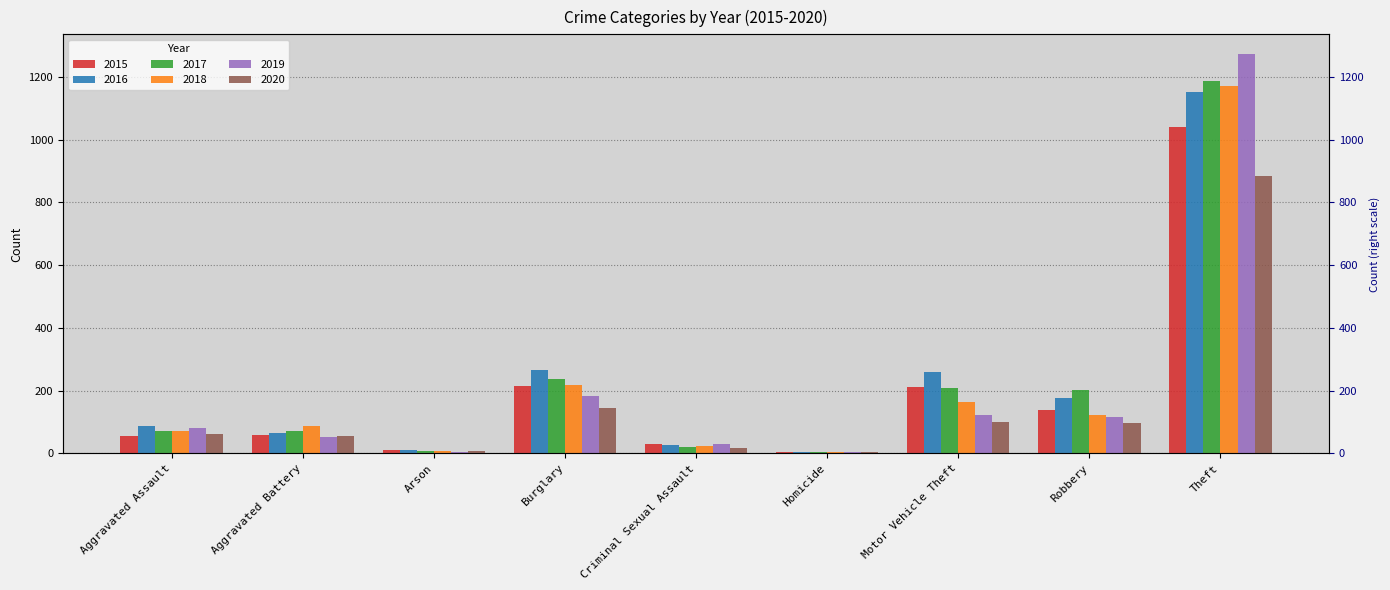

Between Aggravated Battery and Robbery, which series saw the biggest shift?

2017